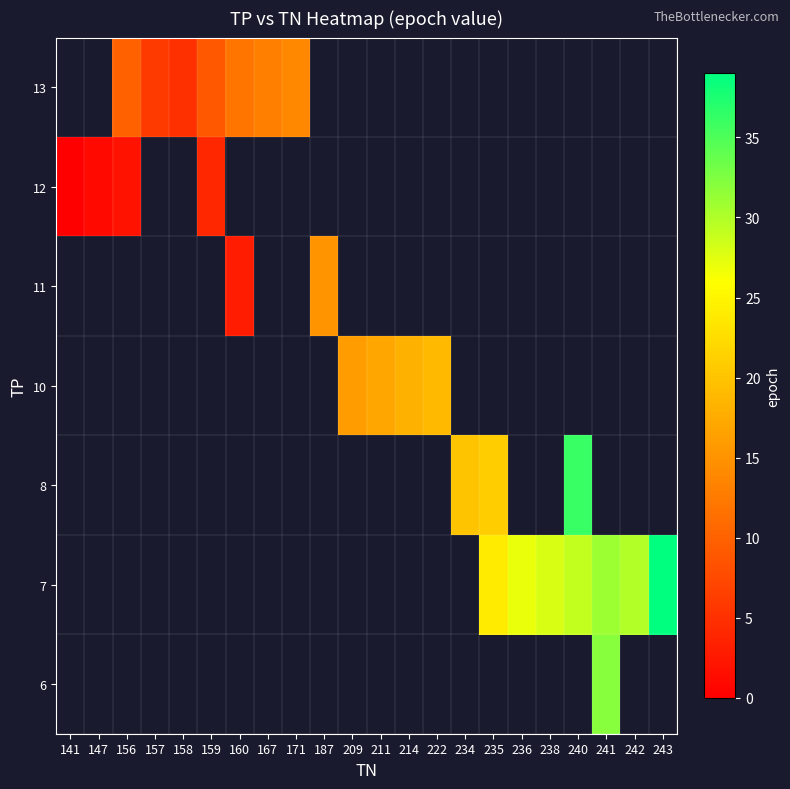

What is the greatest value displayed?

39.0